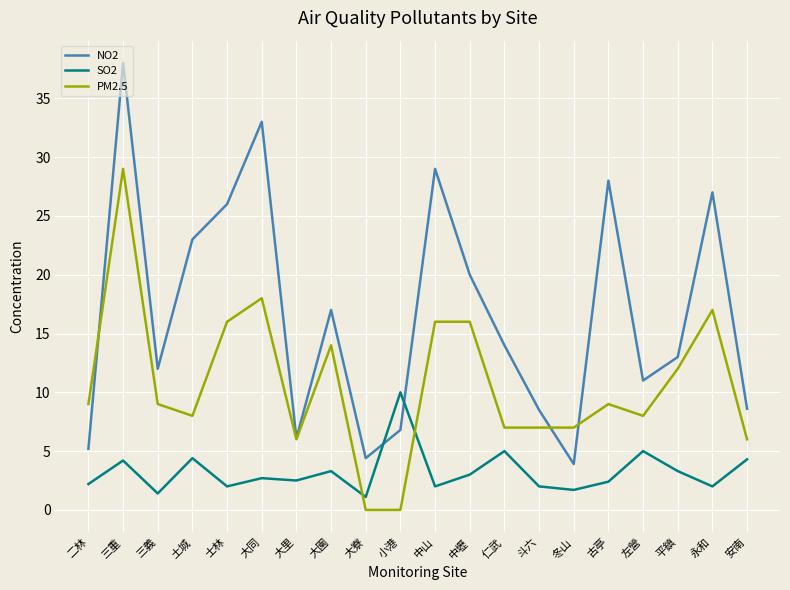

How many lines are shown in the chart?

3